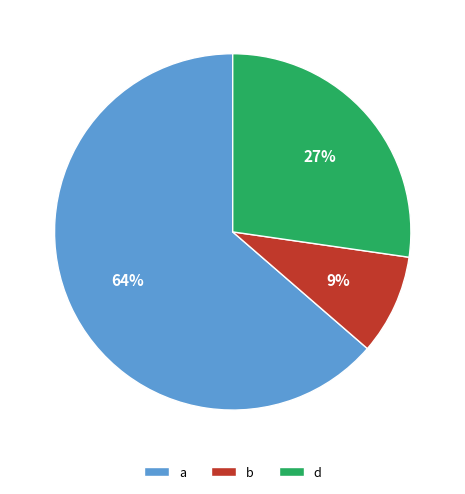

To the nearest percent, what percentage of the pie is b?

9%